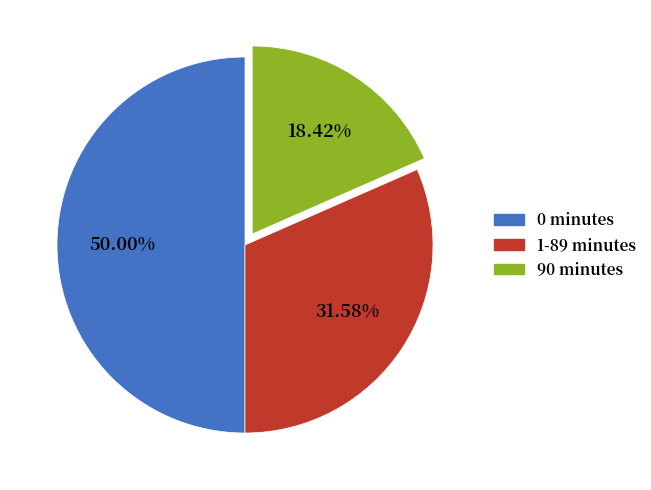

Count the number of slices in the pie.

3